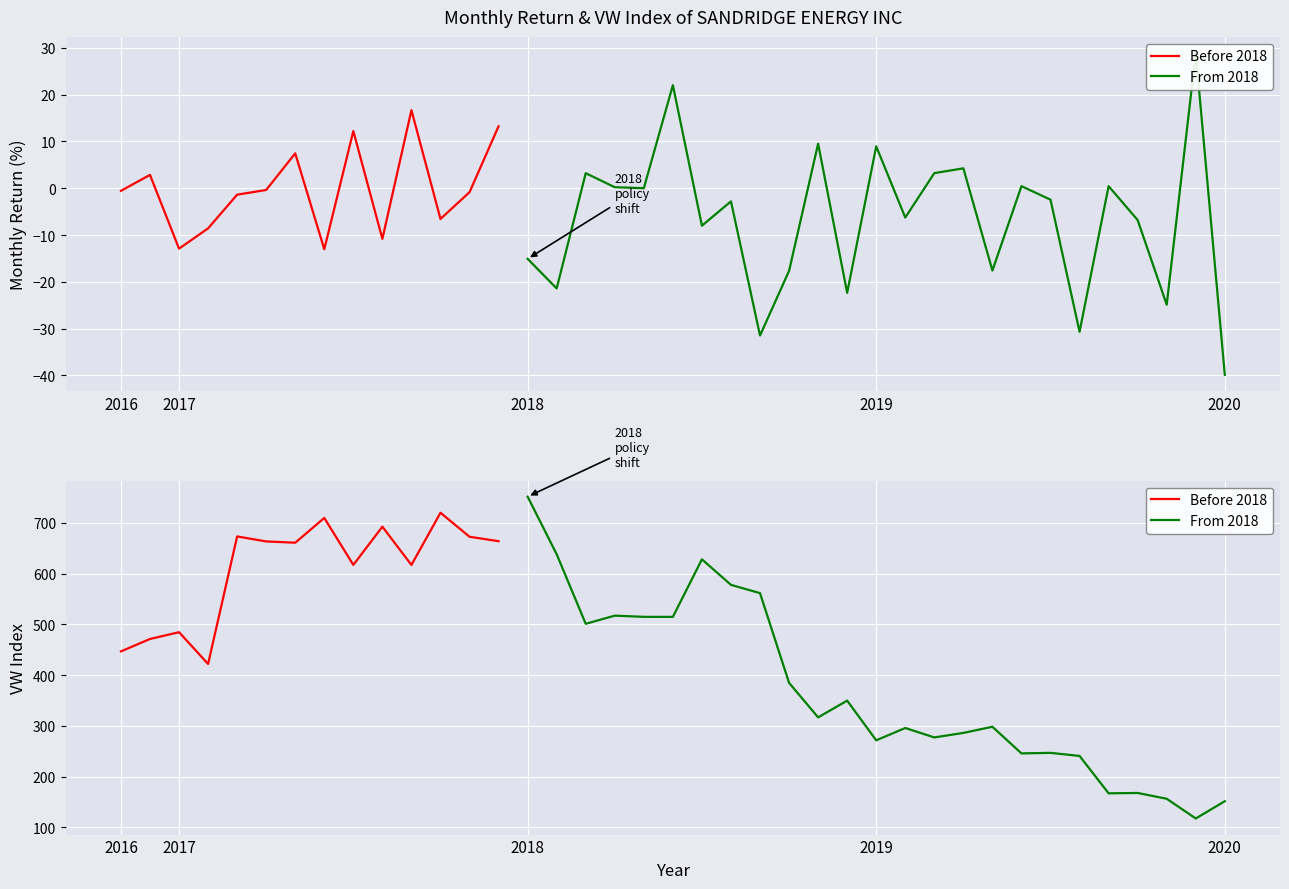

True or false: ret has more than 2 interior local peaks.

True